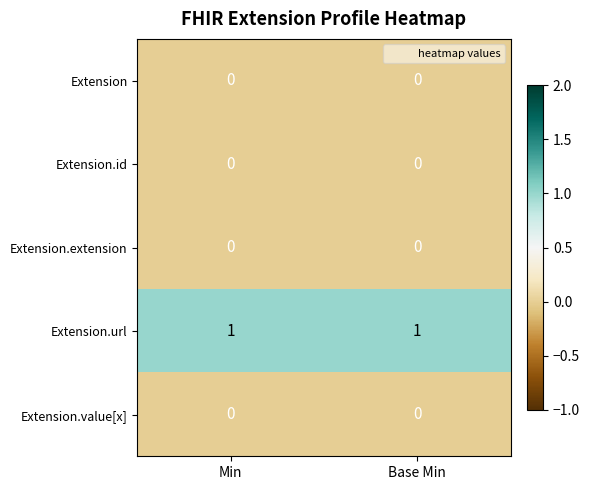

The Extension.id series shows 0 at Base Min. True or false?

True